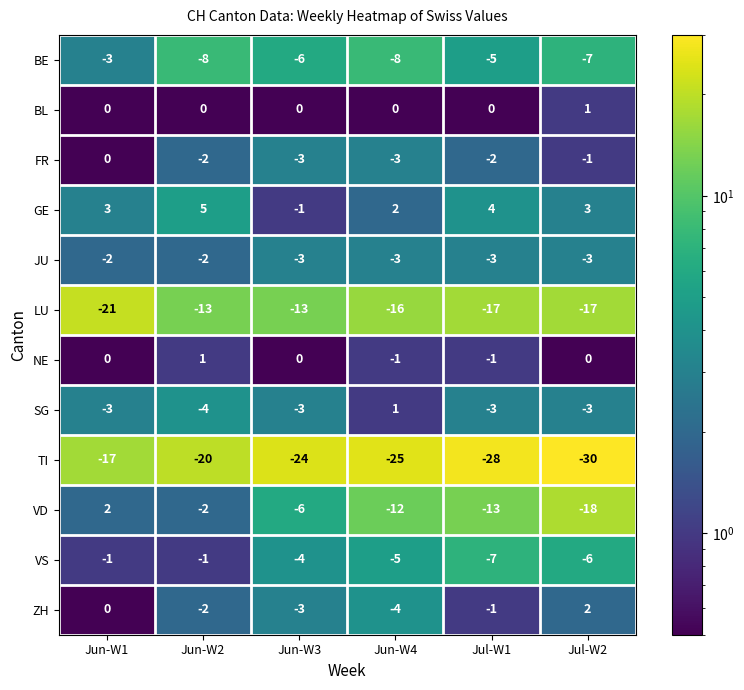

Where is BE nearest to the value -5?

Jul-W1